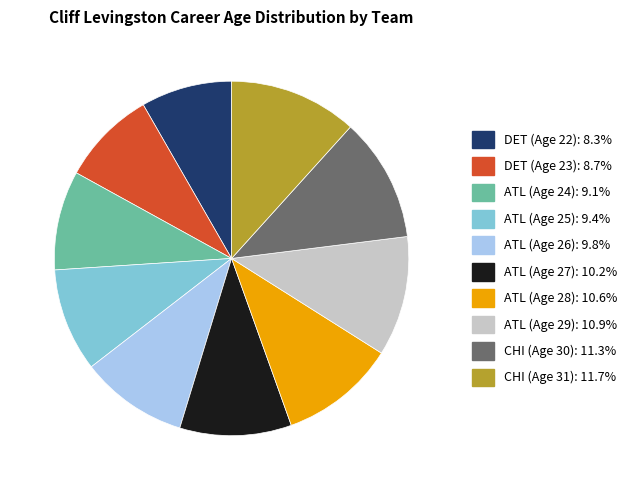

Between ATL (Age 26) and DET (Age 22), which is larger?

ATL (Age 26)